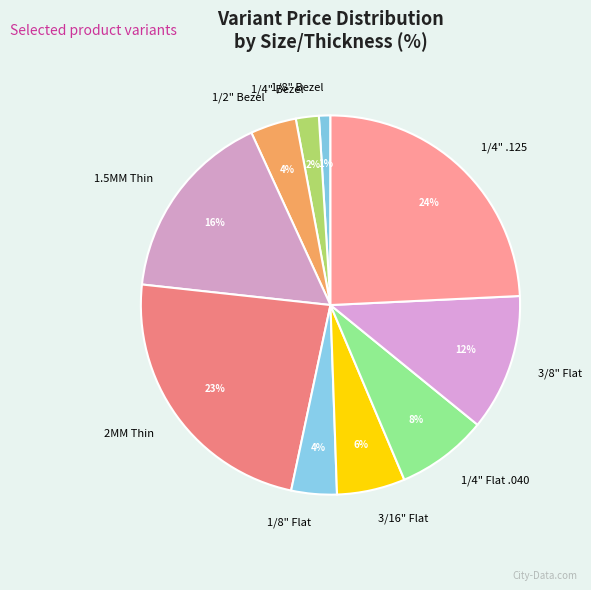

Count the number of slices in the pie.

10